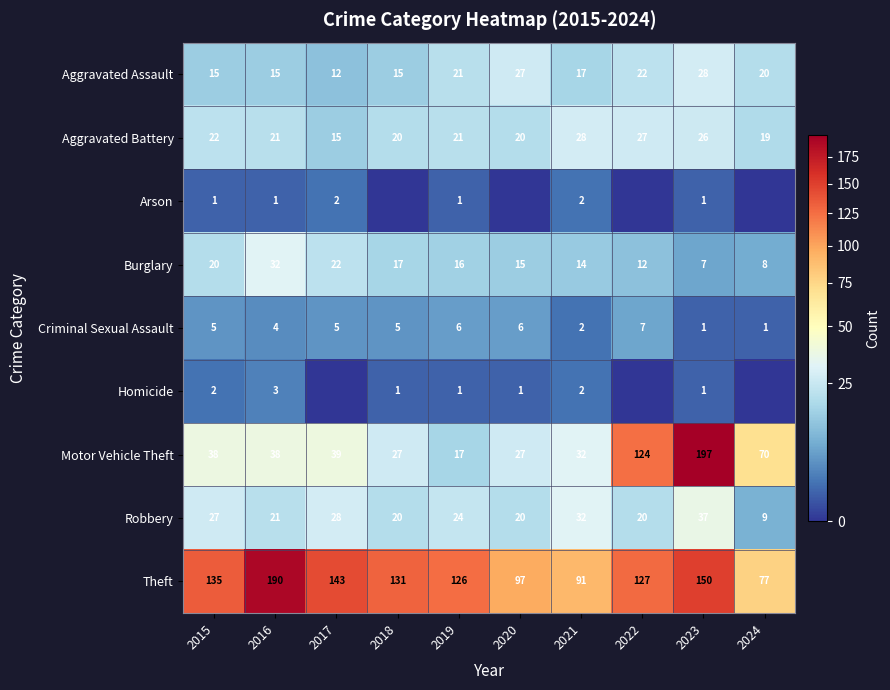

The value of Aggravated Assault at 2022 is 22. True or false?

True